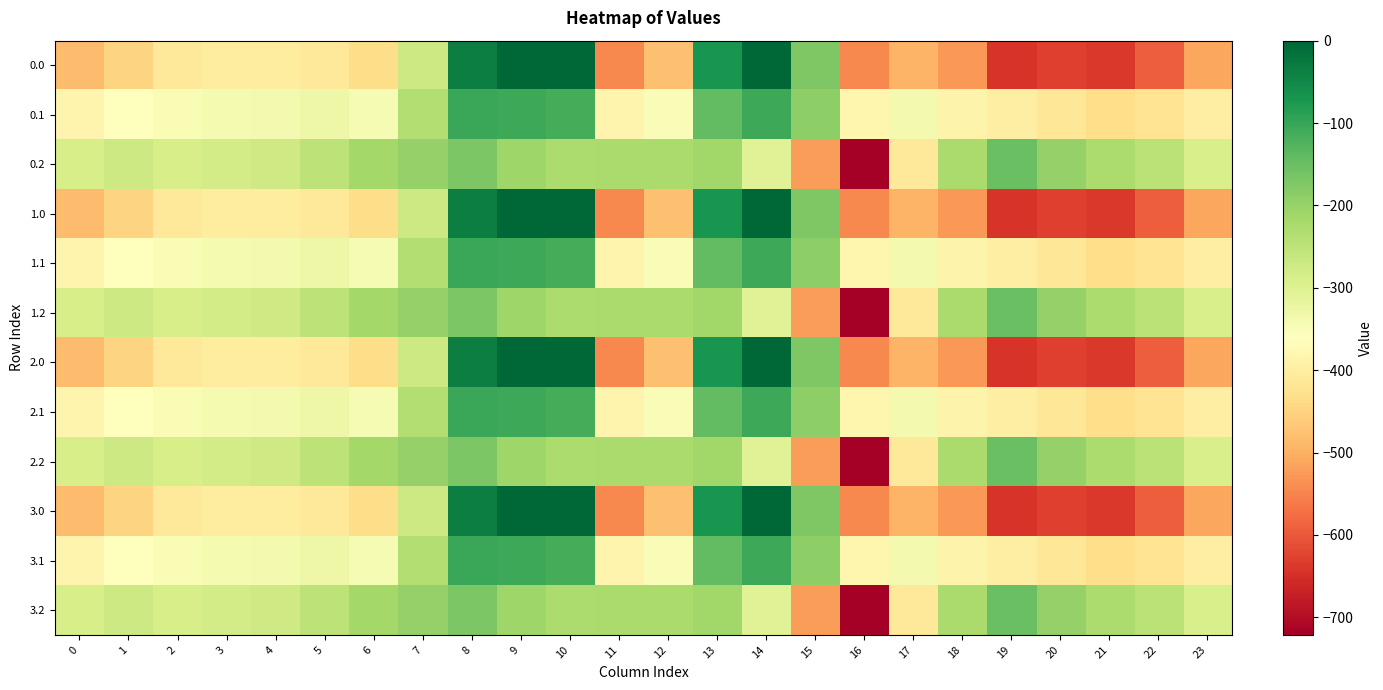

What is the spread (max minus min) of values at 12?

252.9